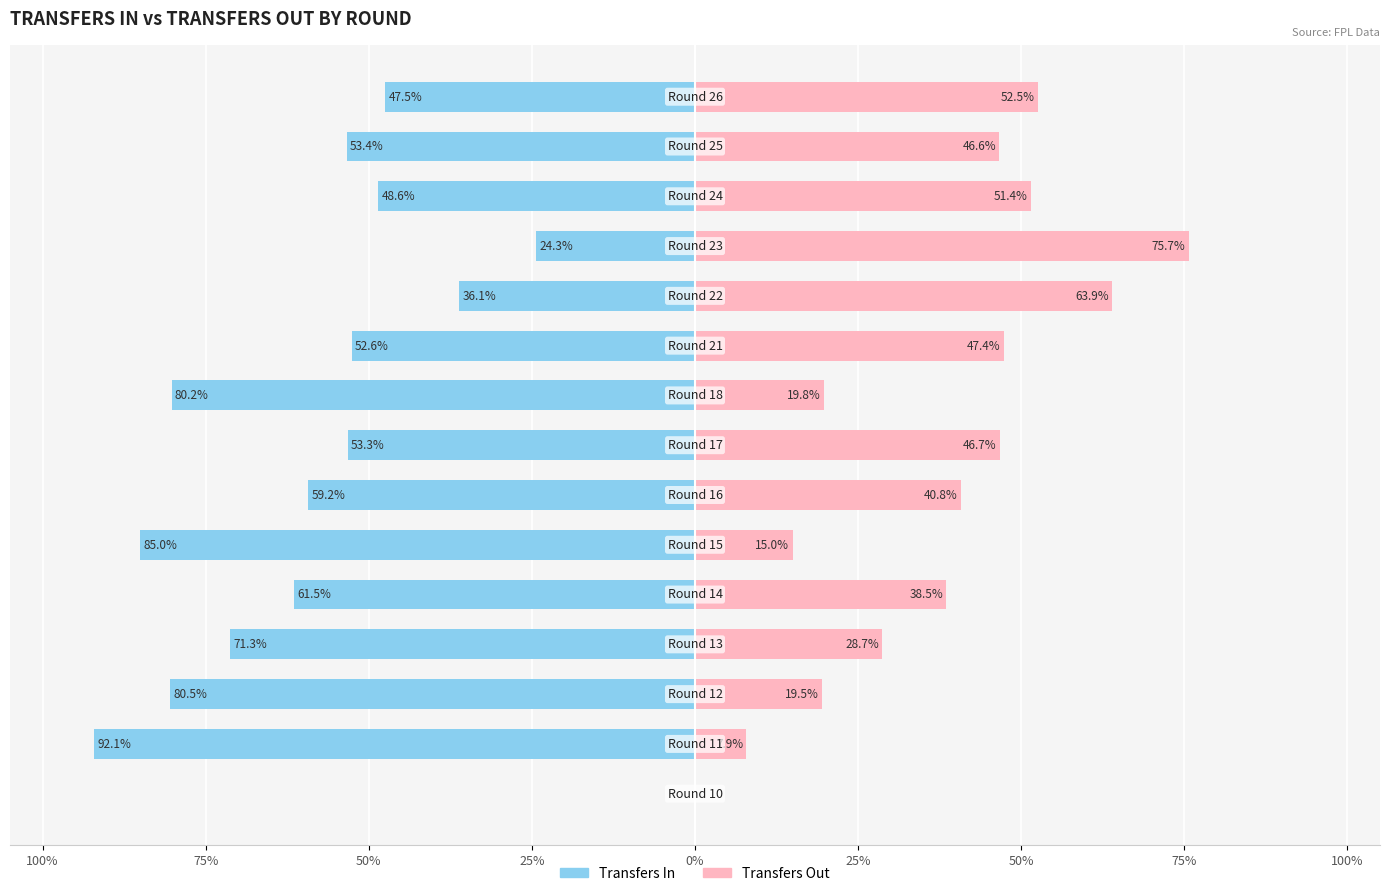

What is the difference between the maximum and minimum values in the Transfers Out series?

75.7